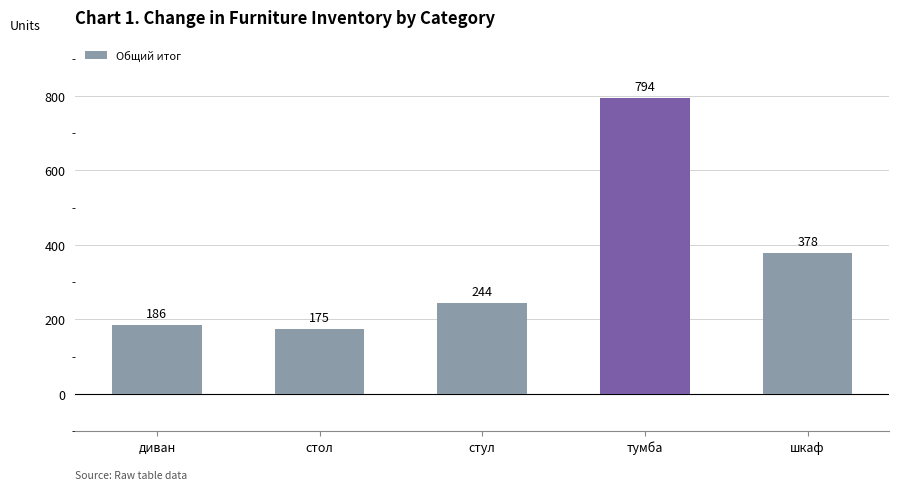

How many bars are there in total?

5